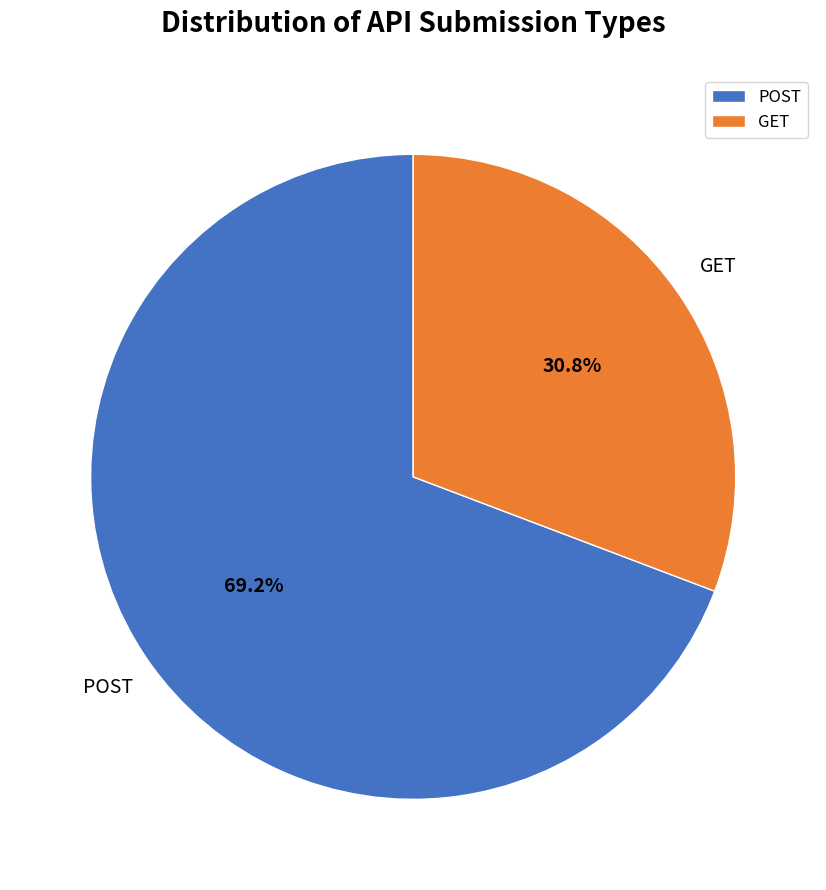

The GET slice represents 37% of the pie. True or false?

False